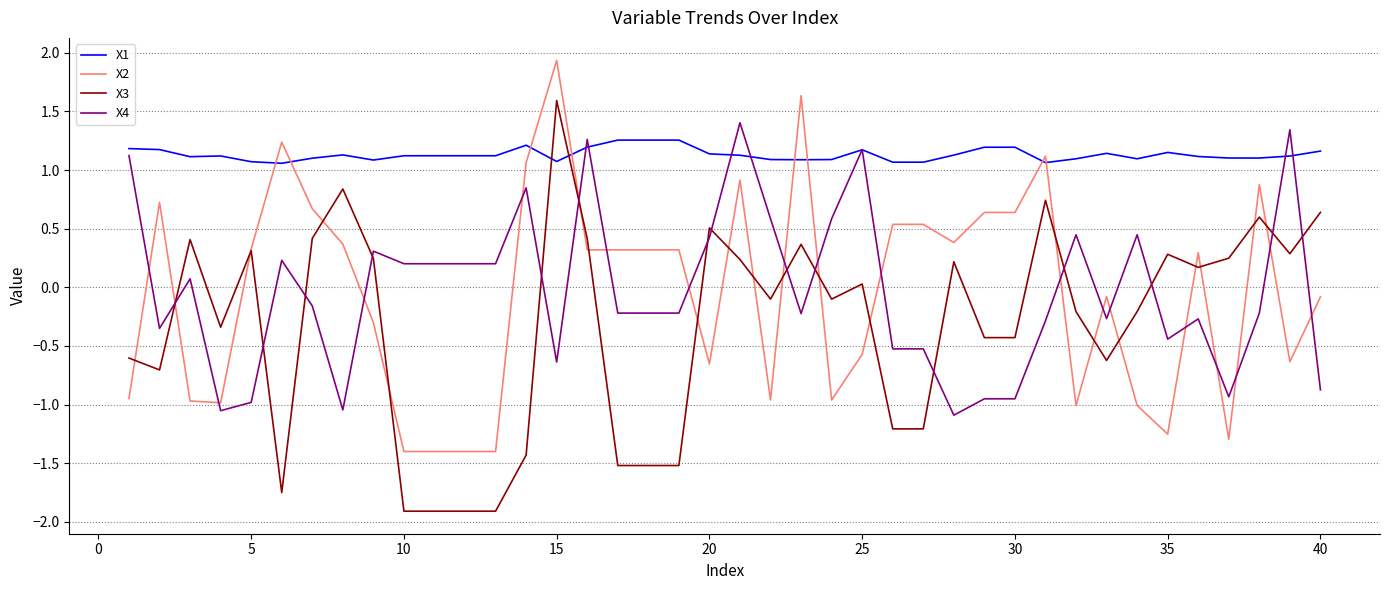

How many positive values does the X4 series have?

18